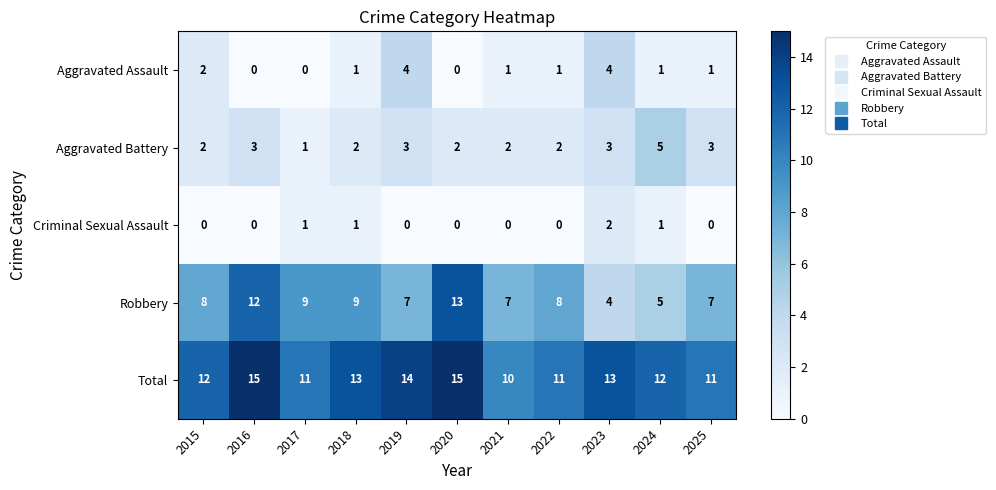

List the series in order of their peak value, lowest first.

Criminal Sexual Assault, Aggravated Assault, Aggravated Battery, Robbery, Total